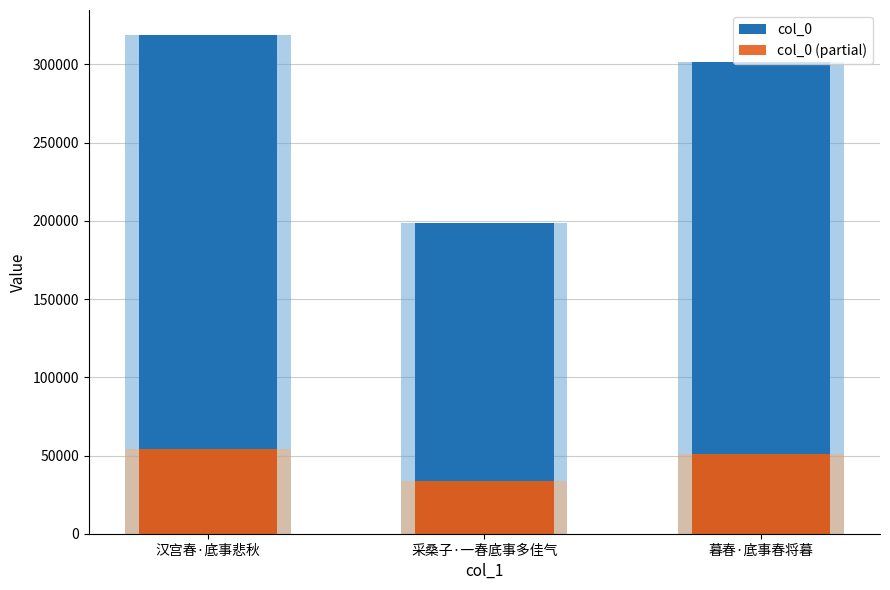

What is the lowest value of the col_0 (partial) series?

33730.4